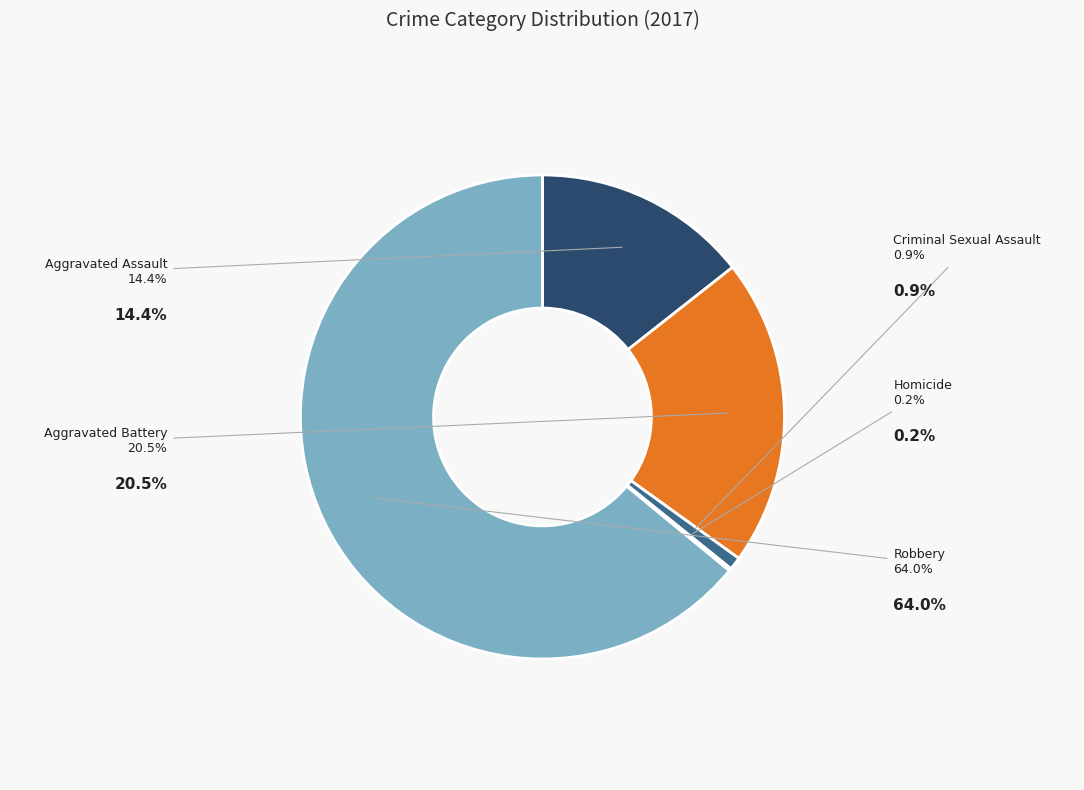

To the nearest percent, what portion does Criminal Sexual Assault represent?

1%